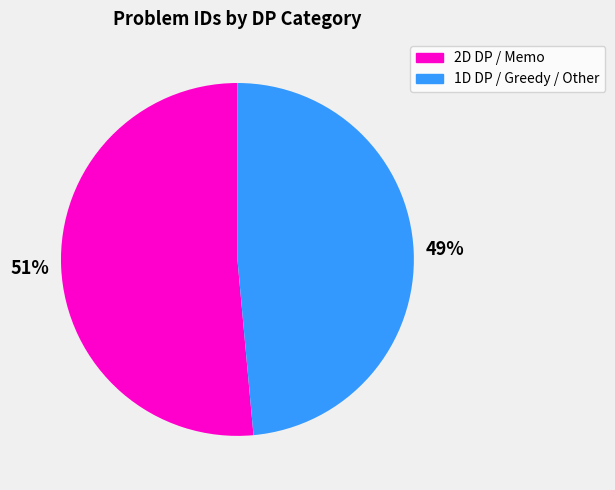

Which slice is the smallest?

1D DP / Greedy / Other